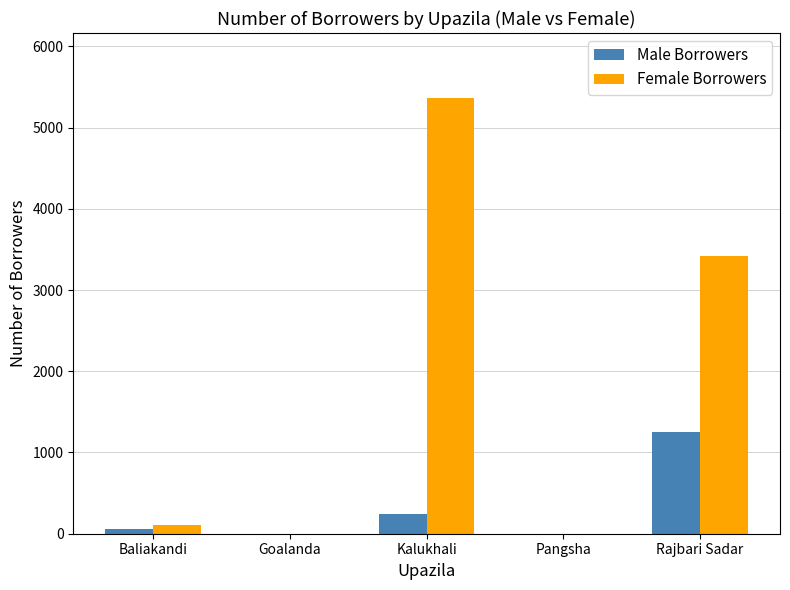

Read the Female Borrowers value at Rajbari Sadar, to the nearest 100.

3400